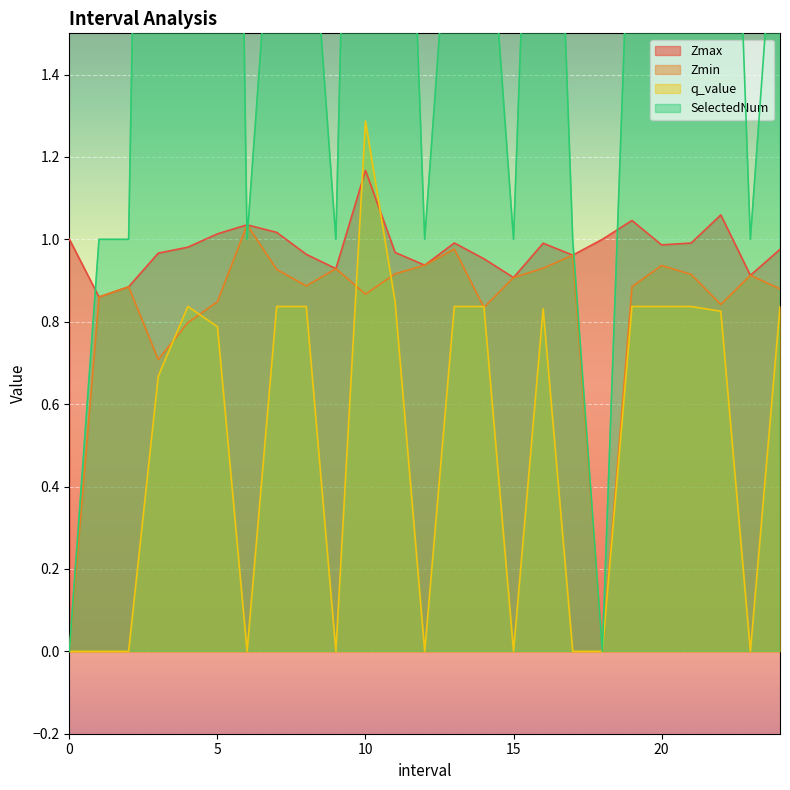

The value of Zmax at 0 is 1.0. True or false?

True